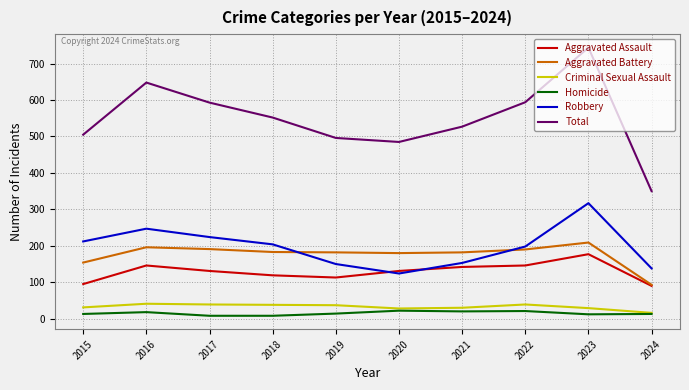

Read the Aggravated Assault value at 2015, to the nearest 10.

100